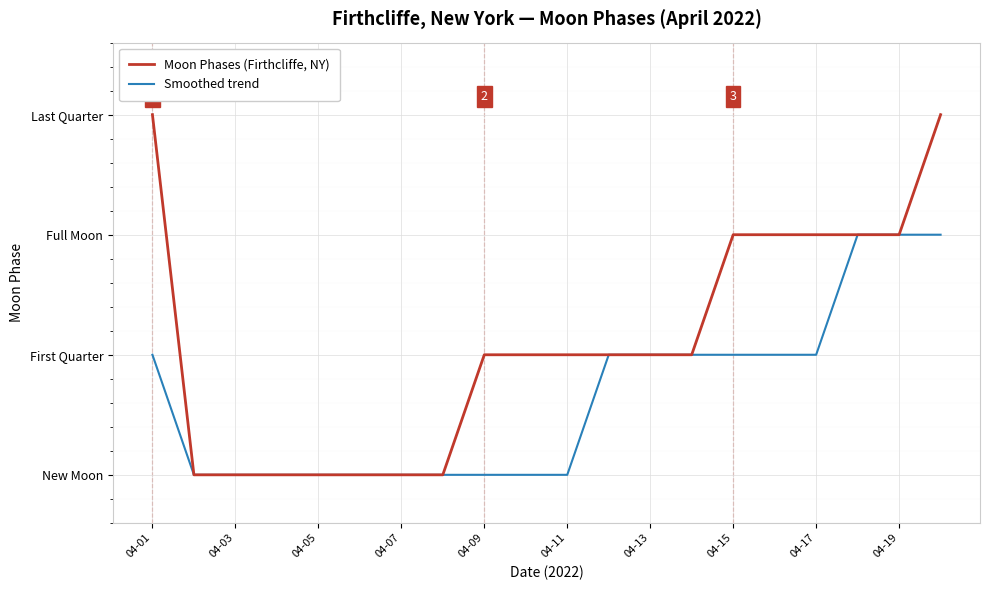

What are all the series names shown in the legend?

Moon Phases (Firthcliffe, NY), Smoothed trend